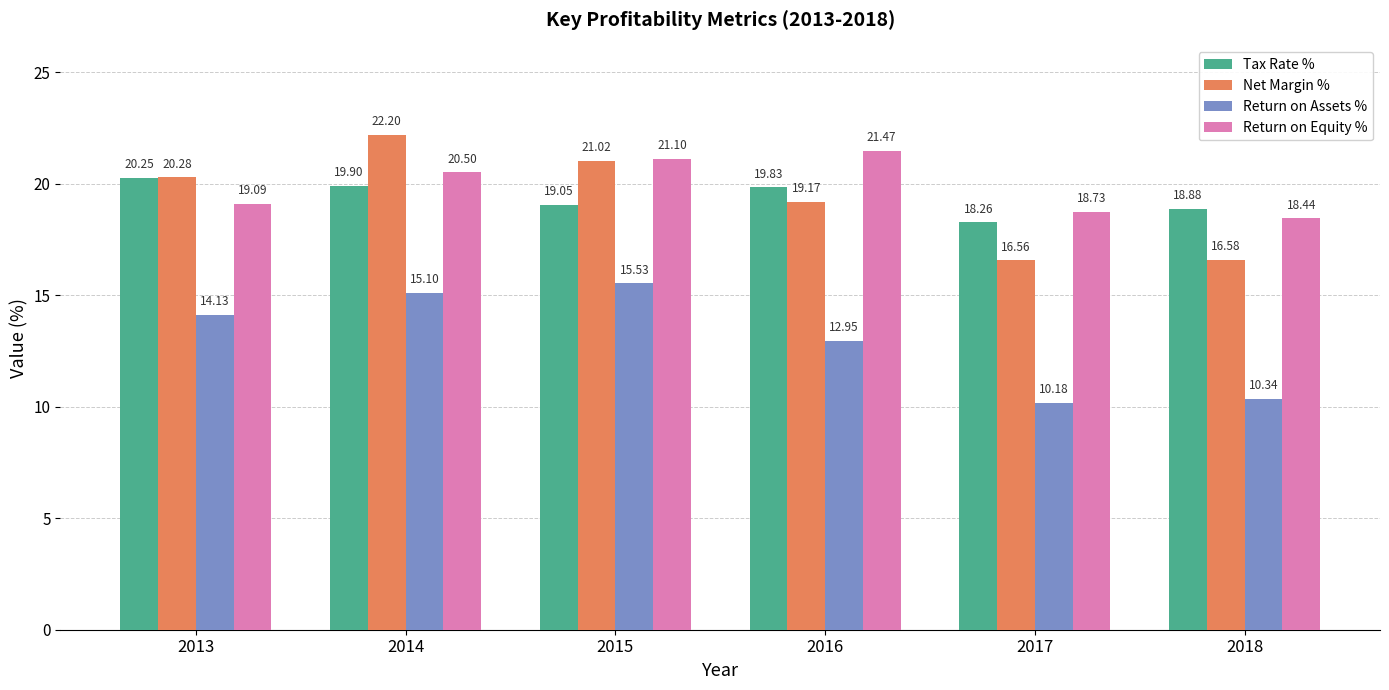

What is the spread (max minus min) of values at 2016?

8.5